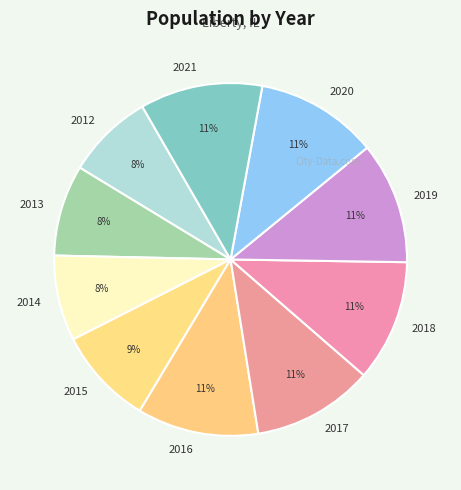

To the nearest percent, what percentage of the pie is 2020?

11%